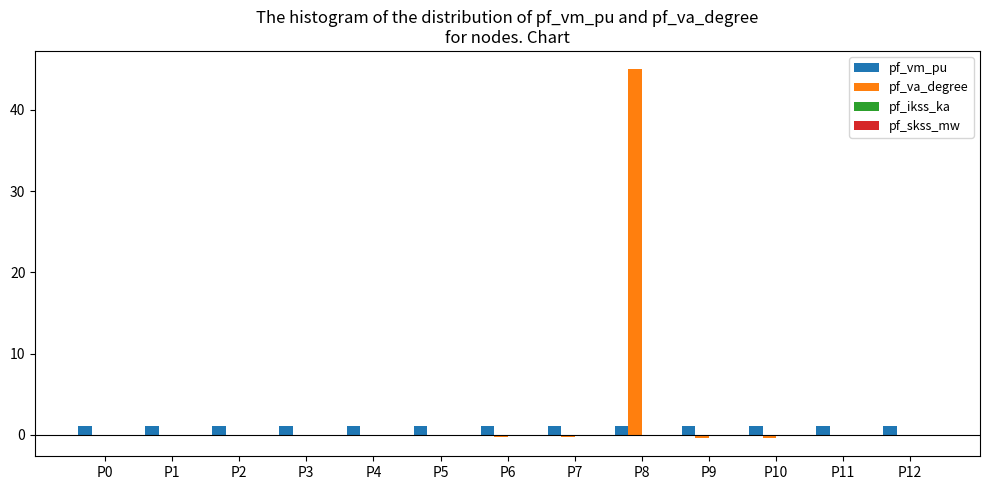

Which label corresponds to the largest value in the chart?

P8